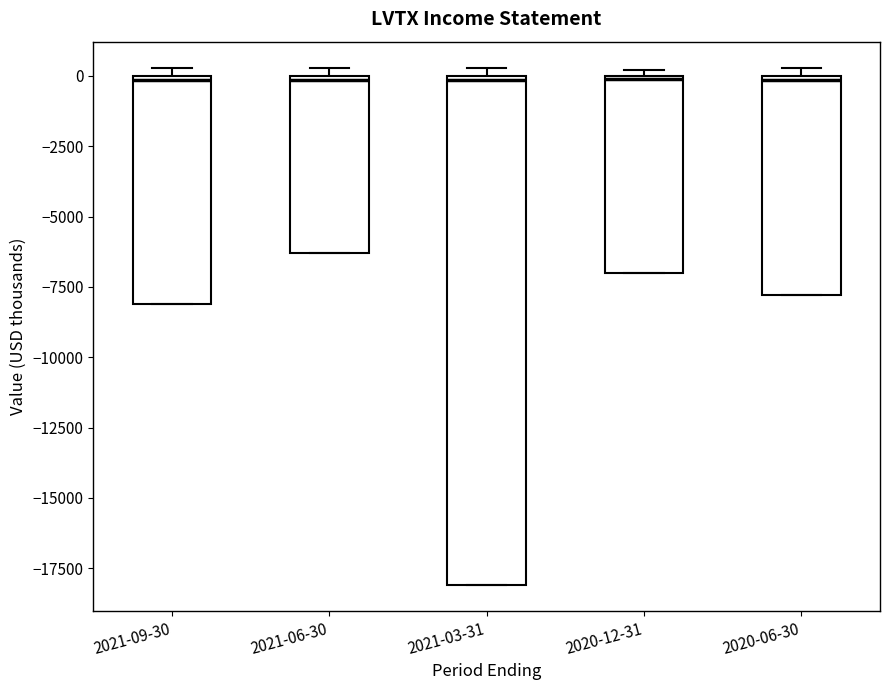

Which box is the tallest, from its lower edge to its upper edge?

2021-03-31